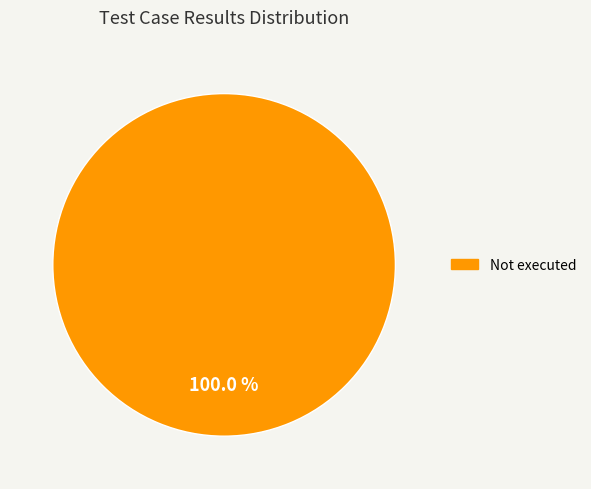

Is there a majority slice in this chart?

Yes